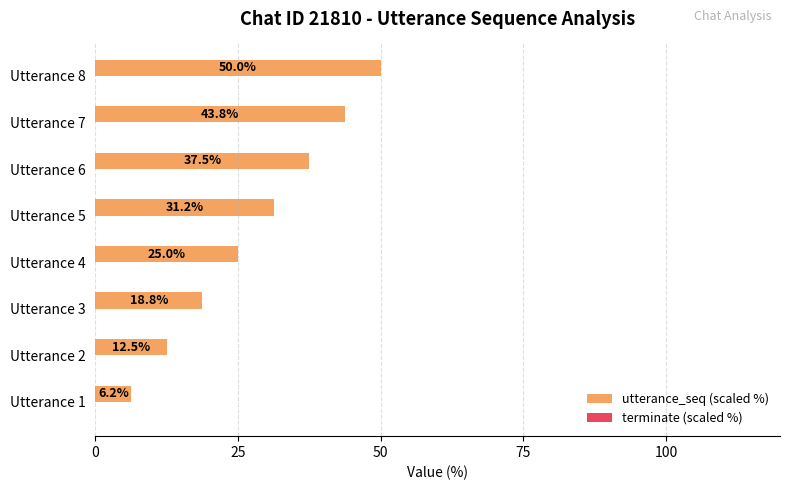

List the labels in order of value, smallest first.

Utterance 1, Utterance 2, Utterance 3, Utterance 4, Utterance 5, Utterance 6, Utterance 7, Utterance 8